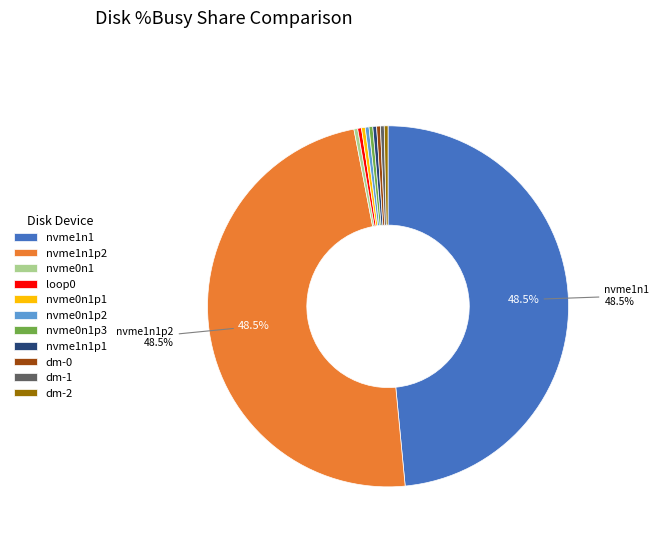

Do dm-0 and nvme1n1p2 together represent more than half of the pie?

No